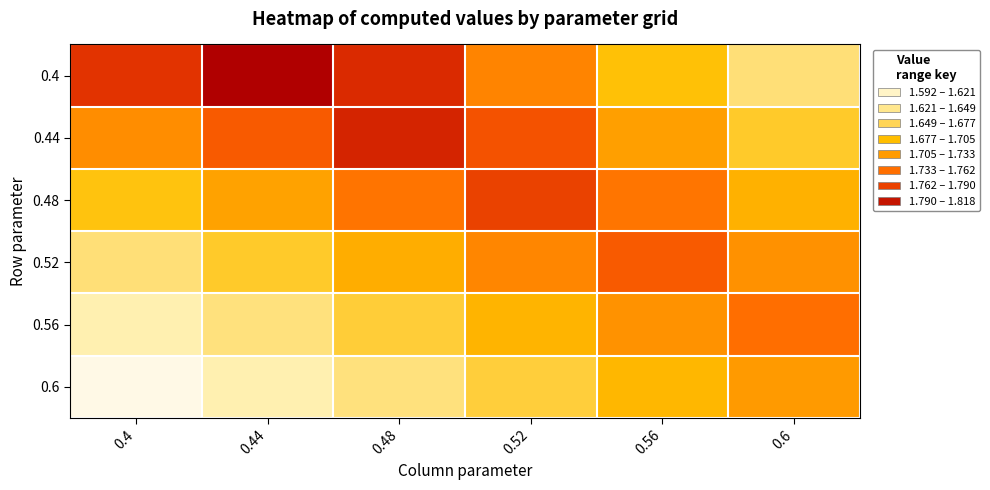

Rank the series at 0.4 from highest to lowest value.

0.4, 0.44, 0.48, 0.52, 0.56, 0.6